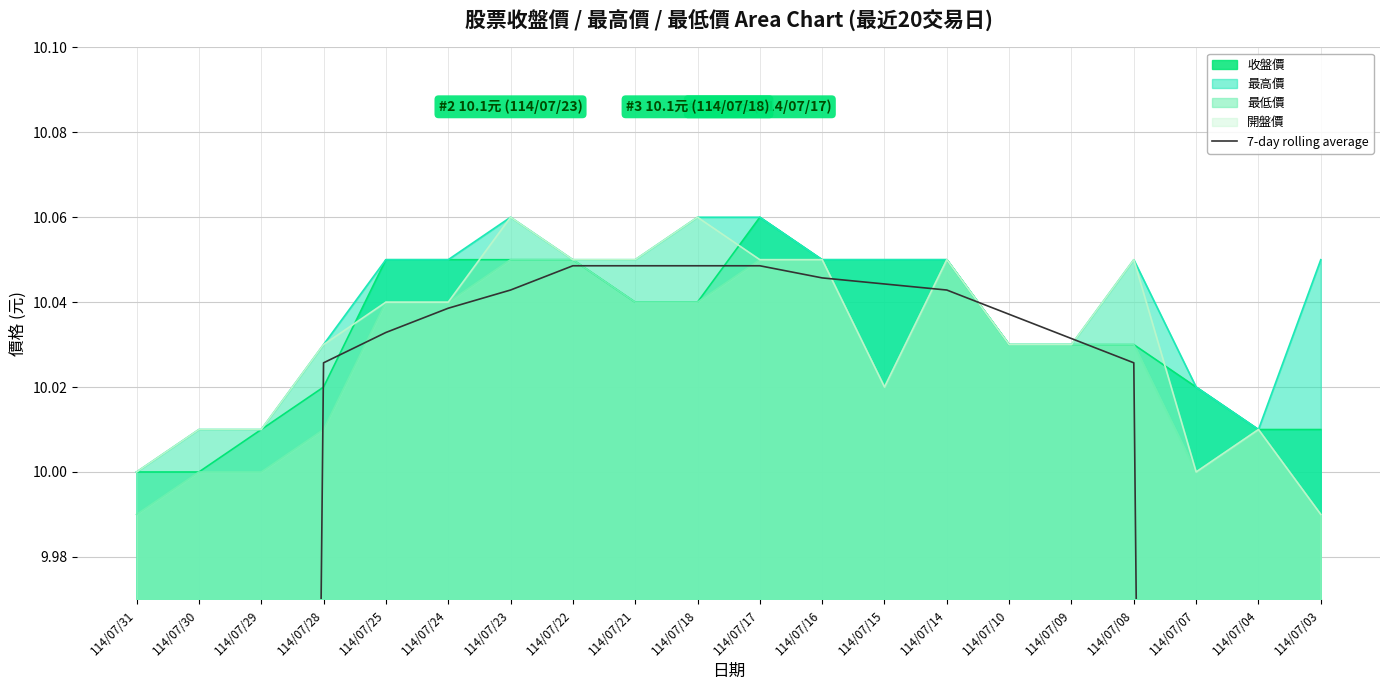

The value of 最高價 at 114/07/23 is 14.7. True or false?

False